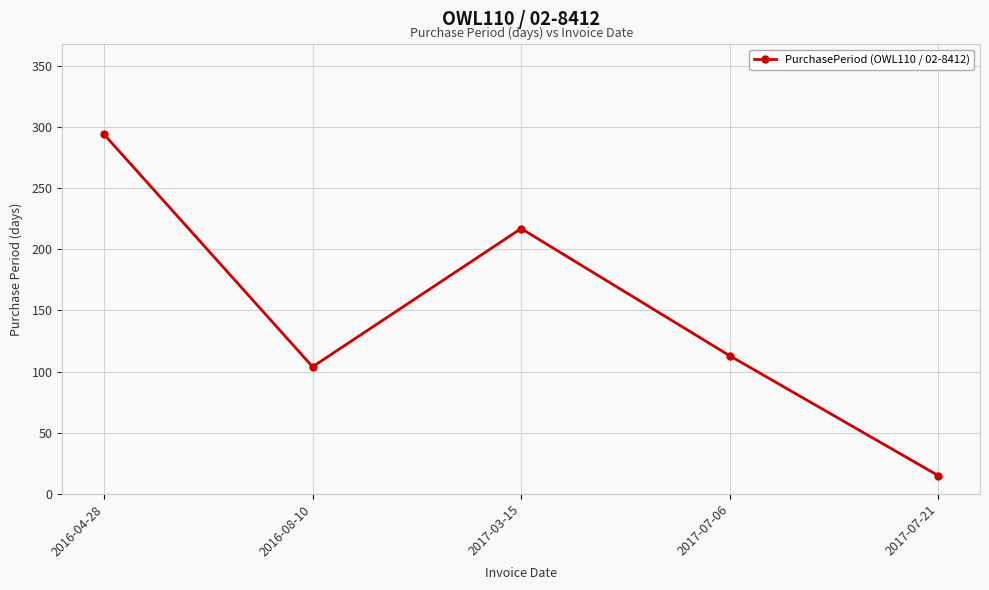

Count the number of categories in the chart.

5